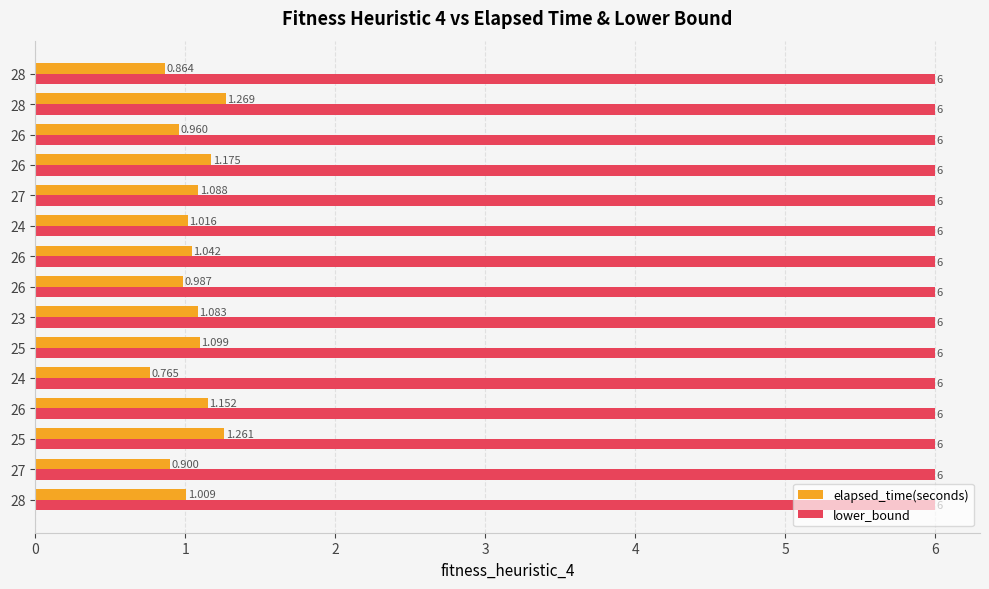

What are all the series names shown in the legend?

elapsed_time(seconds), lower_bound